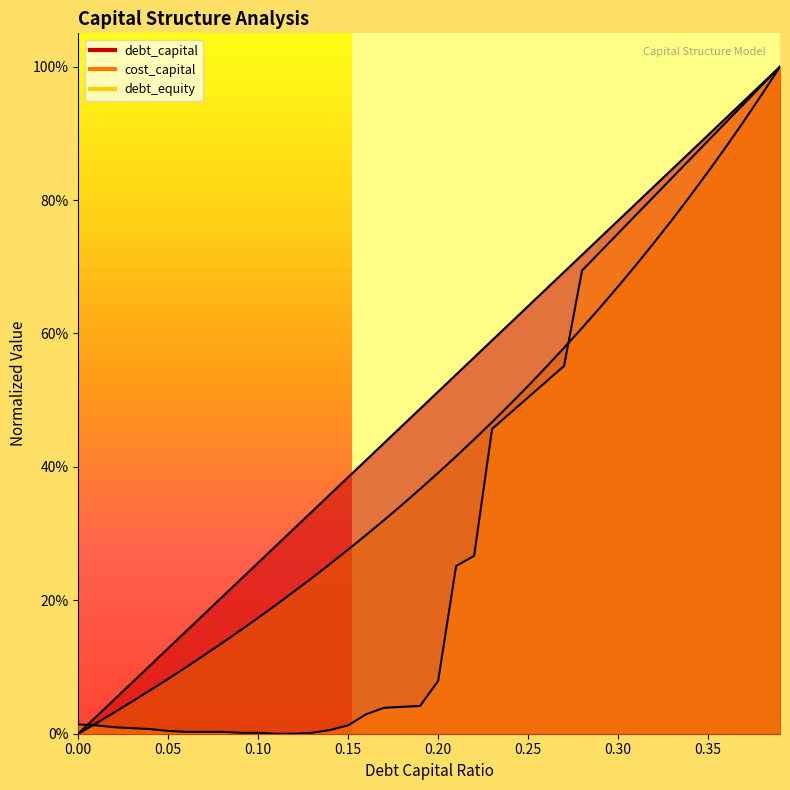

True or false: cost_capital has more than 1 points higher than both neighbors.

False